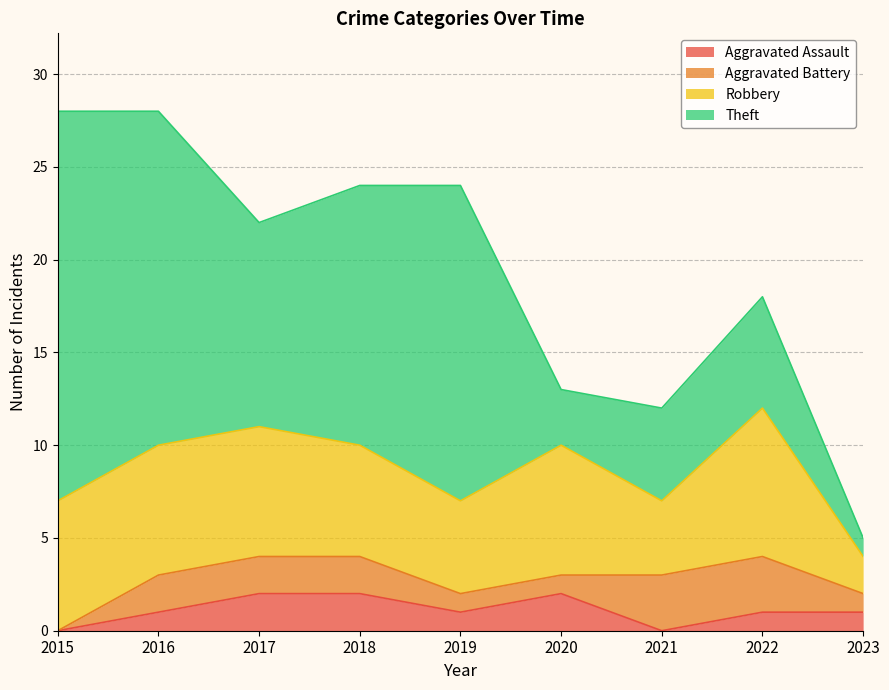

What is the difference between the maximum and minimum values in the Aggravated Battery series?

3